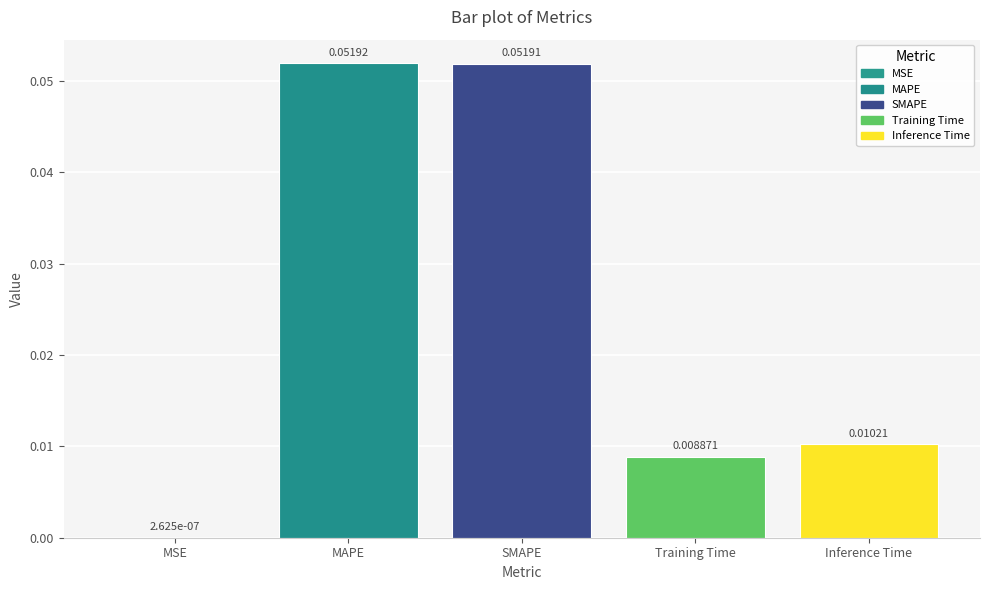

Which category has the highest value across all series?

MAPE